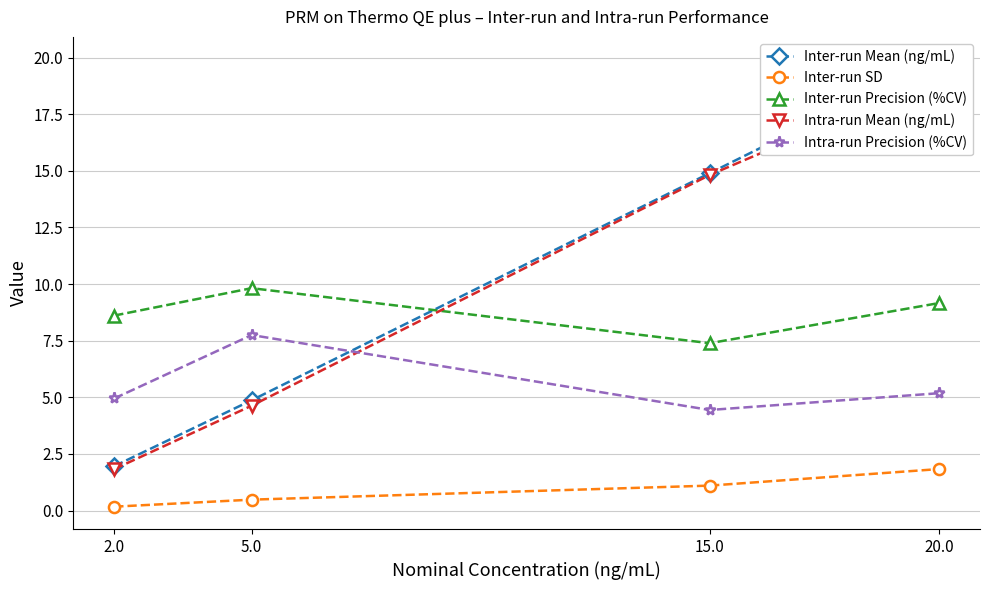

How many times do Intra-run Mean (ng/mL) and Inter-run Precision (%CV) cross each other?

1